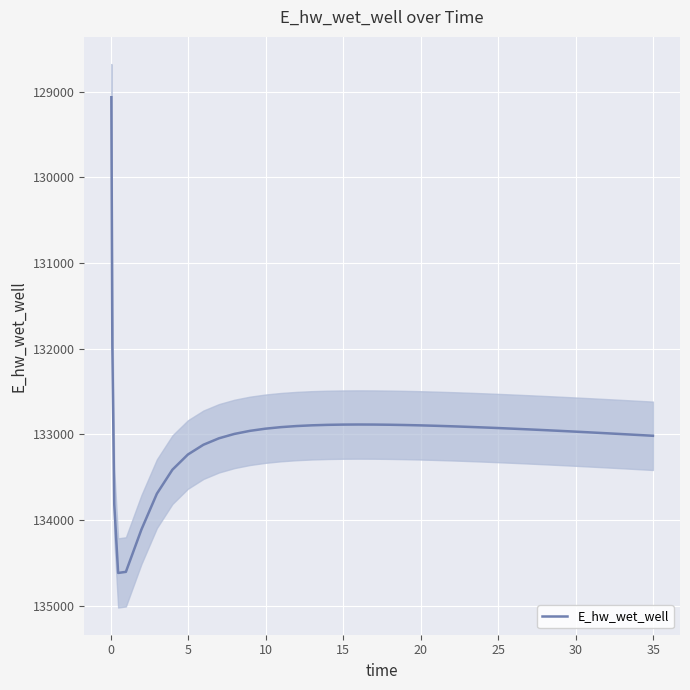

What is the average value?

132993.6